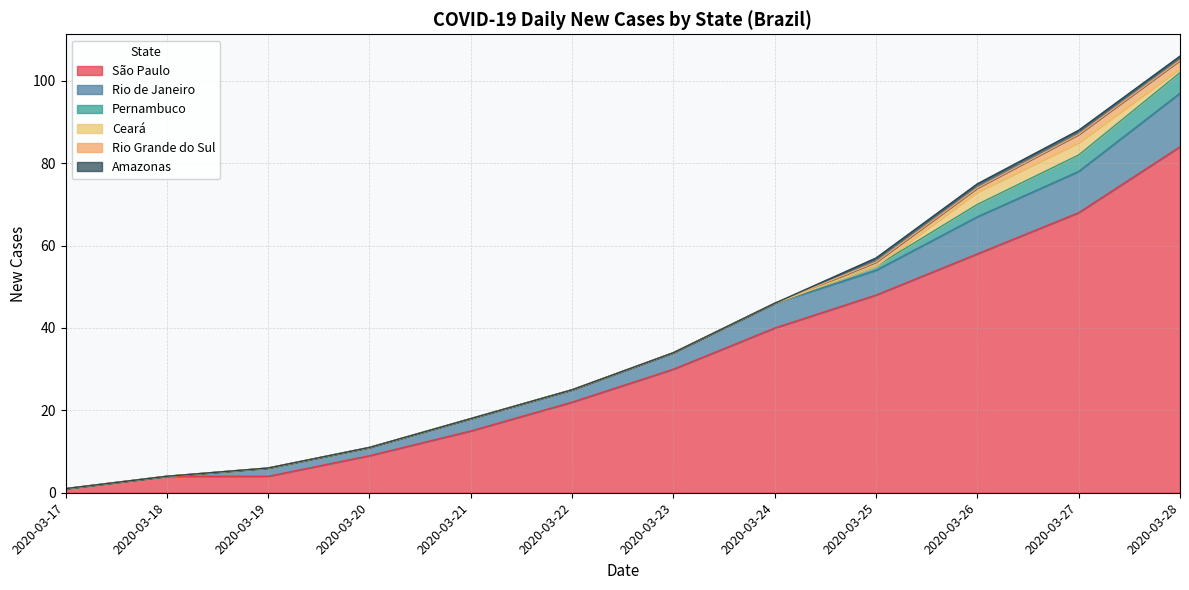

True or false: São Paulo and Ceará cross at least once.

False